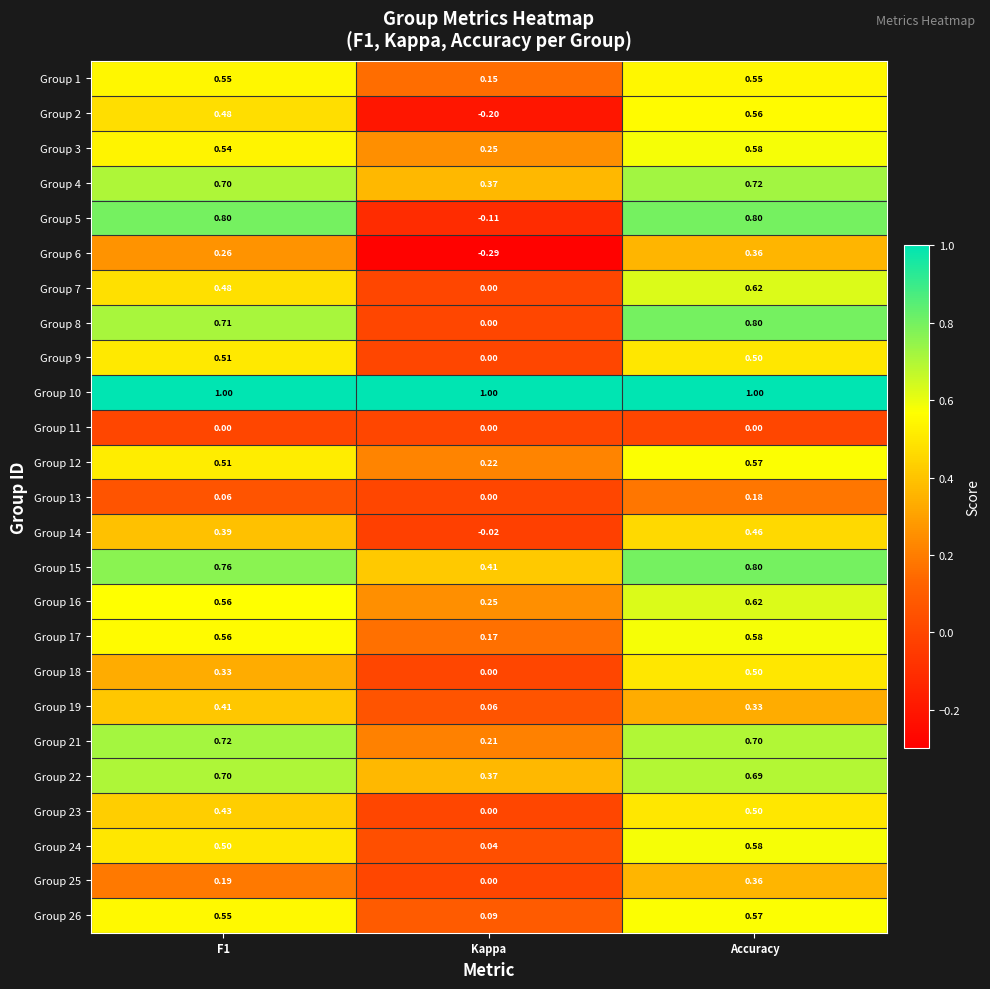

At which category does the chart reach its minimum across all series?

Kappa